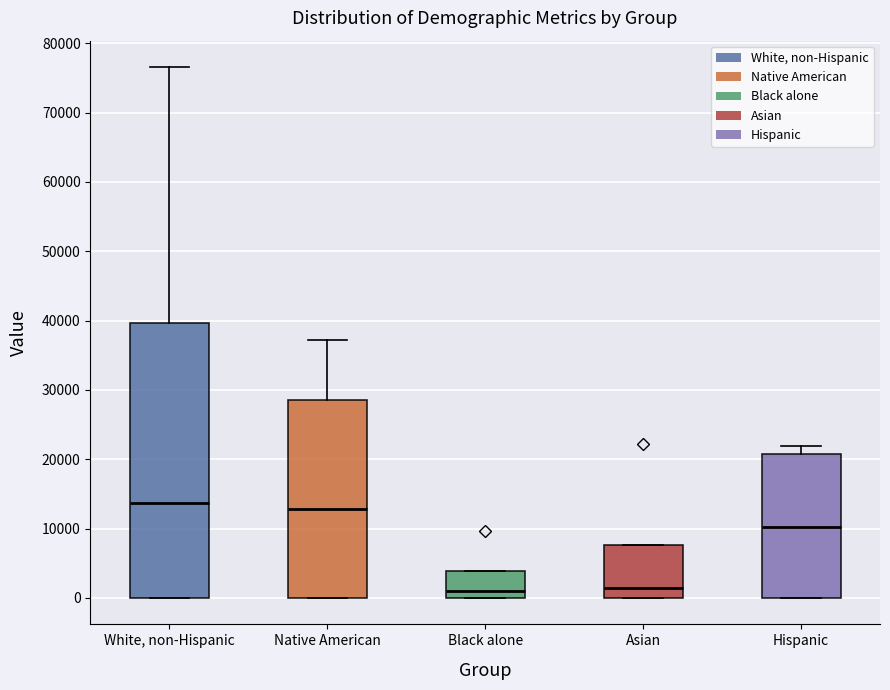

Where does the upper whisker of the box for White, non-Hispanic end on the y-axis? The values are not printed on the chart, so give them approximately, as read against the axis.

77000